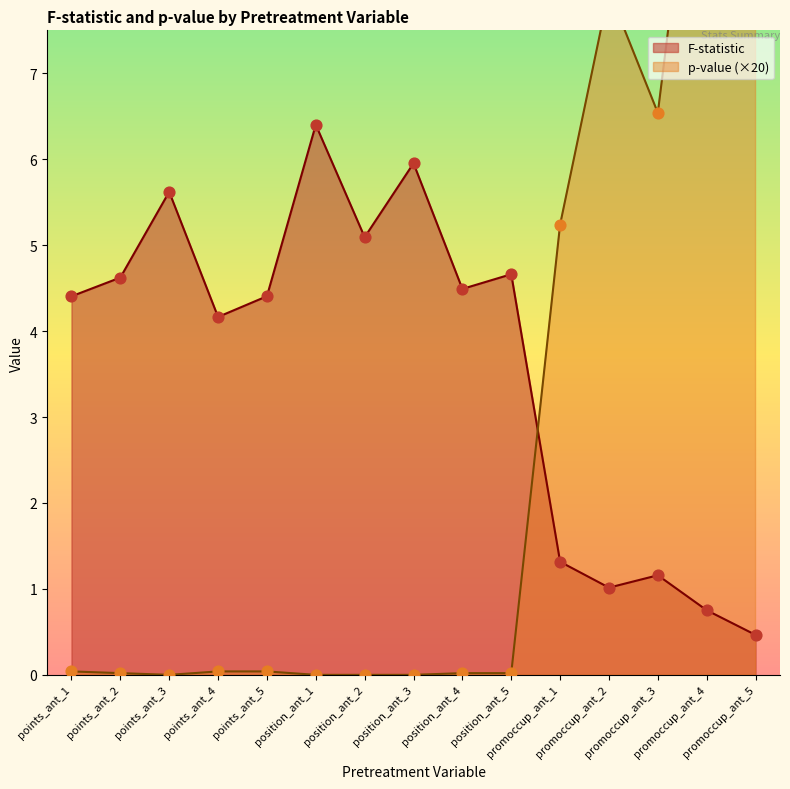

At how many categories does at least one series exceed 8?

2